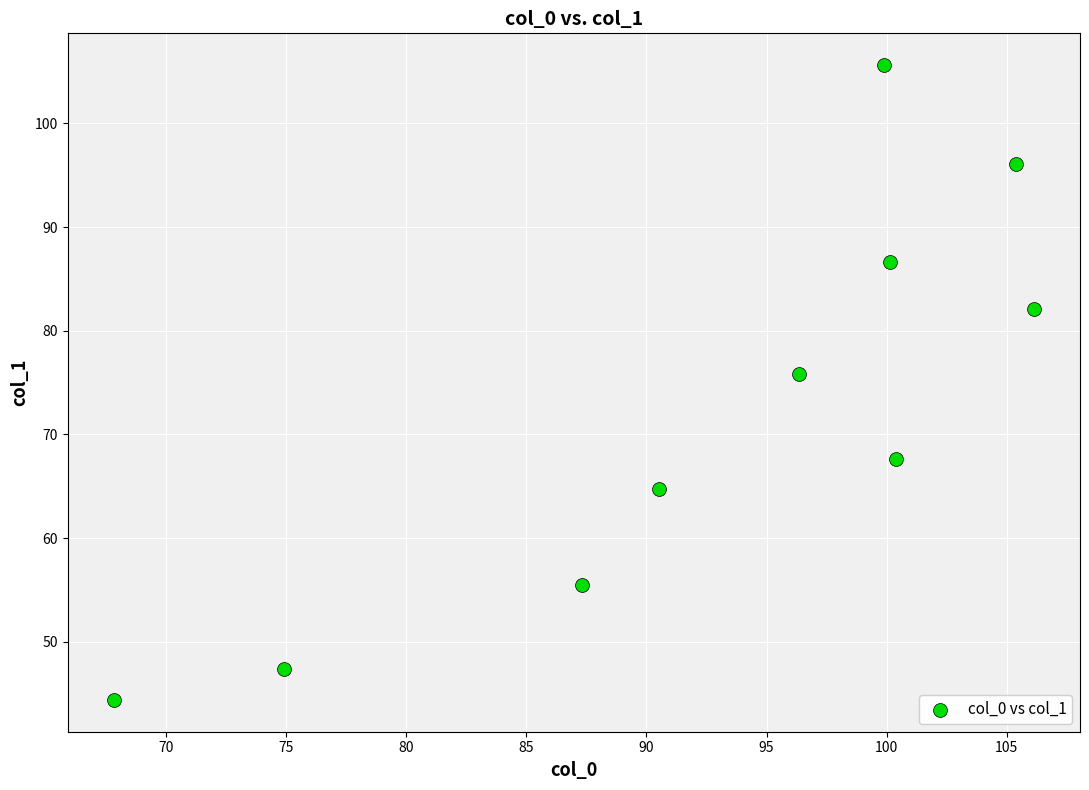

What is the range of X values (max minus min)?

38.3